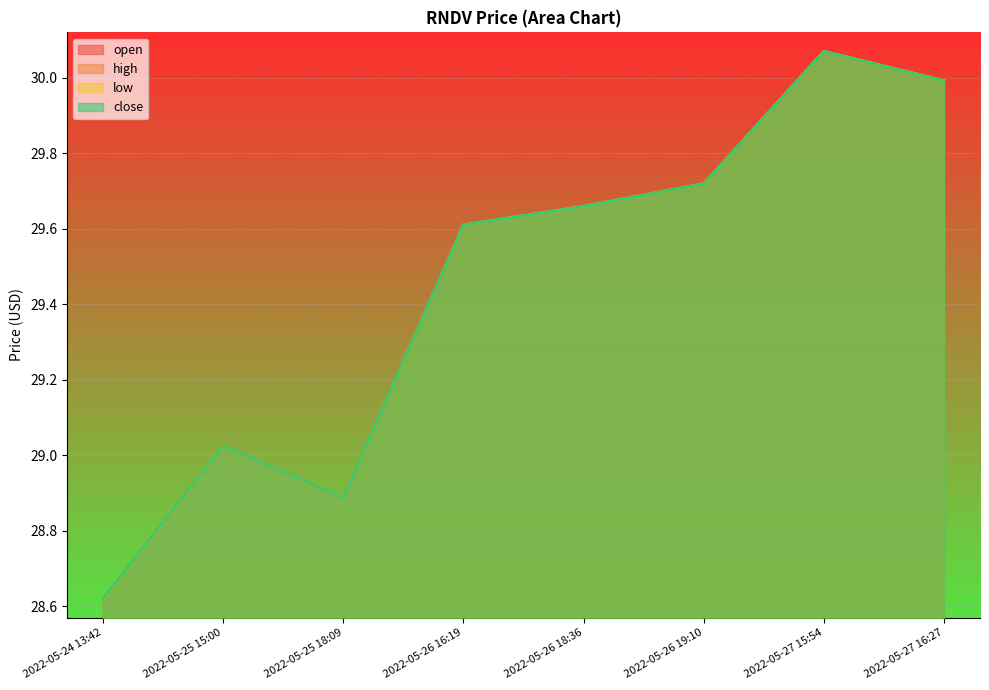

What is the label of the 3rd point from the left?

2022-05-25 18:09